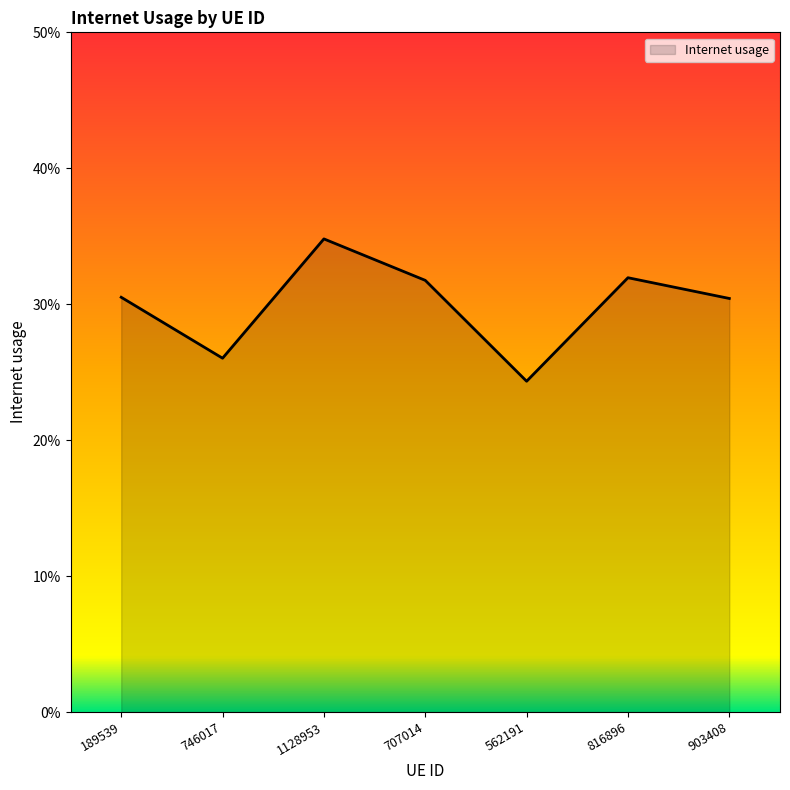

What is the maximum value shown in the chart?

0.3